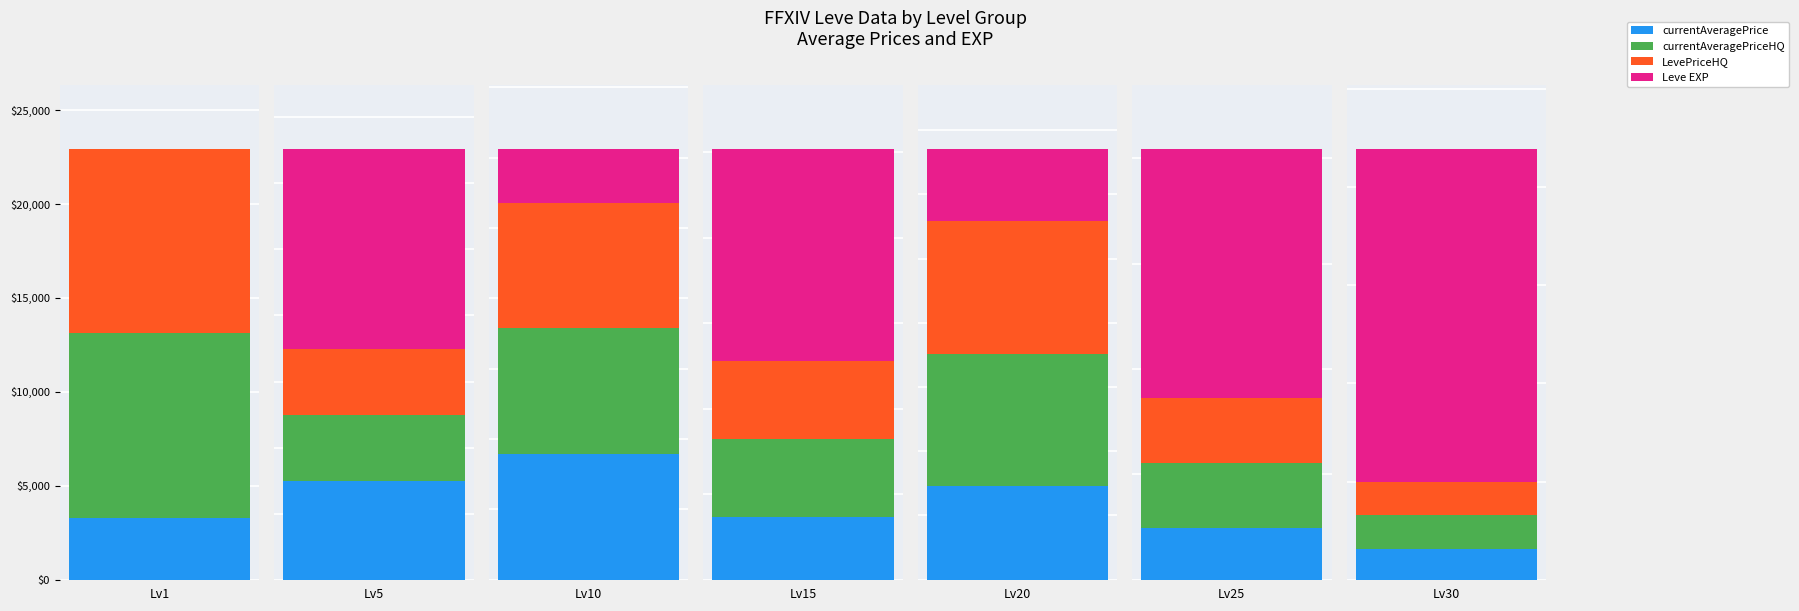

Does the chart contain stacked bars?

No